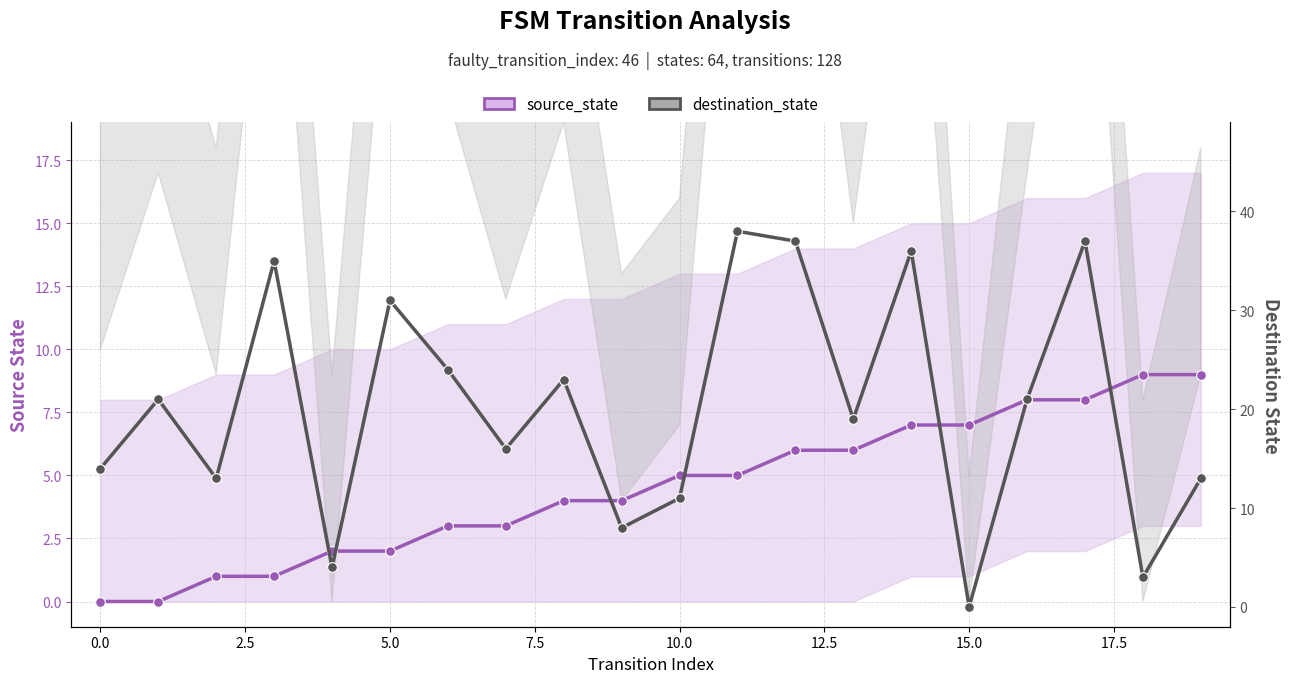

What are all the series names shown in the legend?

source_state, destination_state